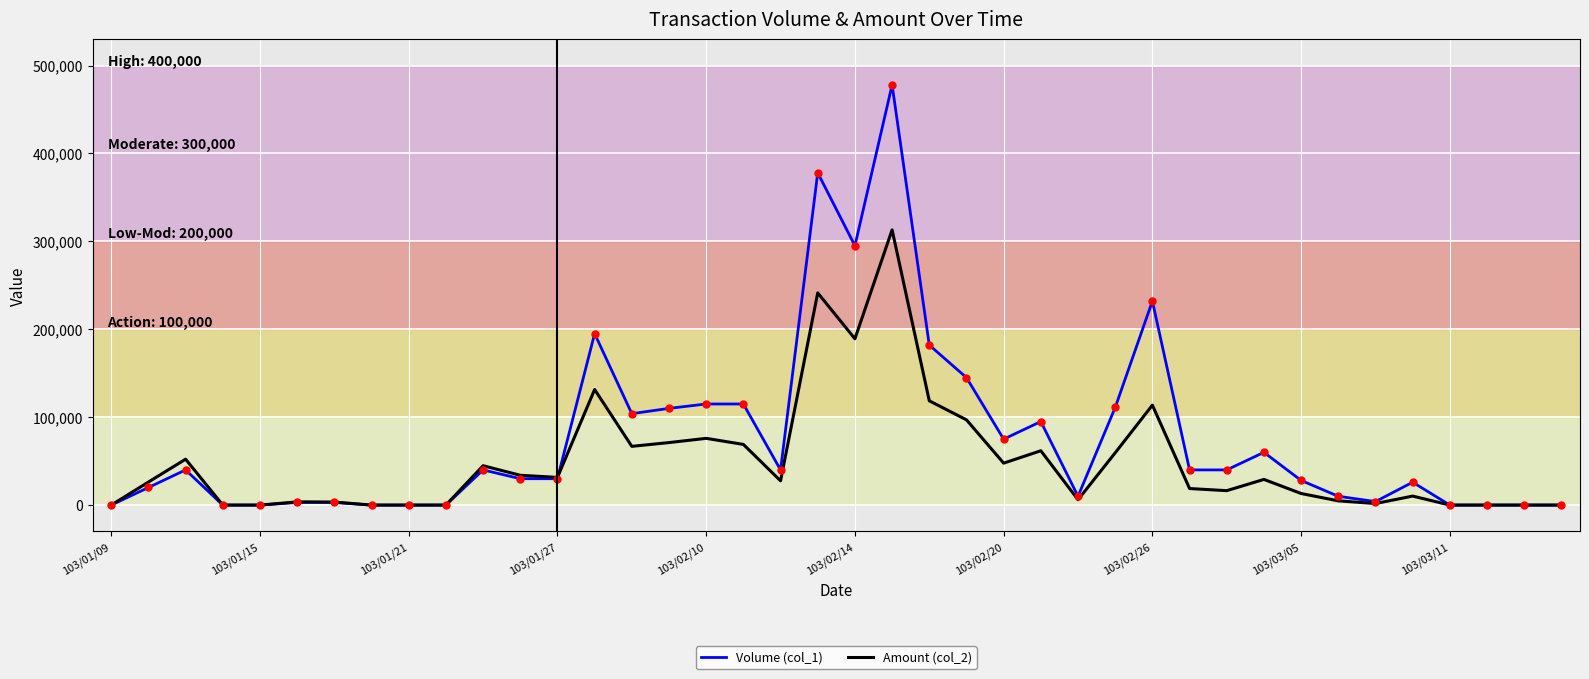

Which series has the largest range (max minus min)?

Volume (col_1)